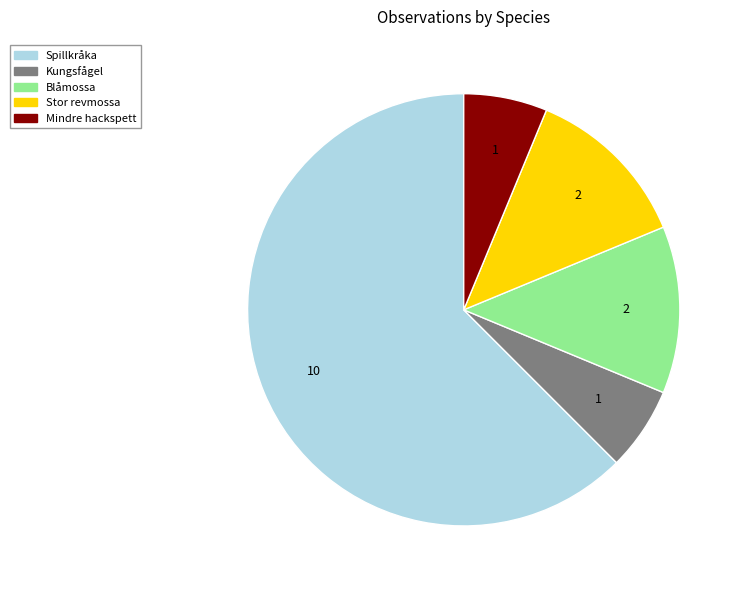

Combined, do Kungsfågel and Spillkråka account for over 50%?

Yes